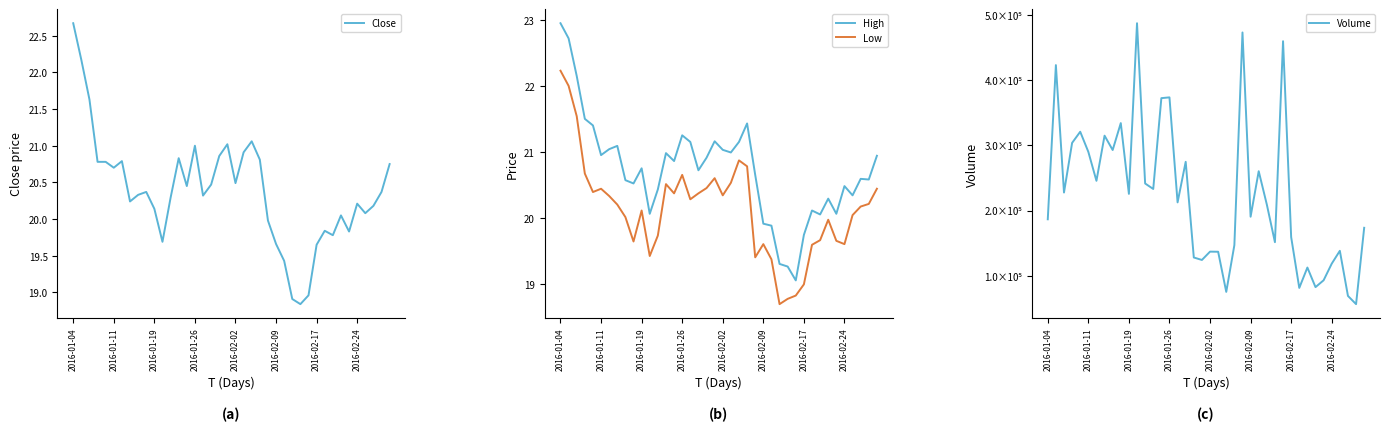

At which label does Close reach its peak?

2016-01-04